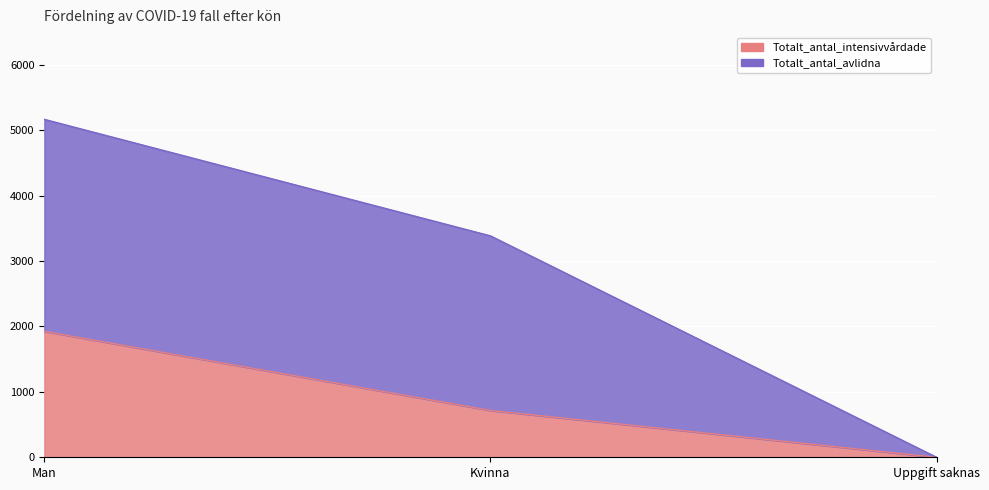

How many categories are shown in the chart?

3